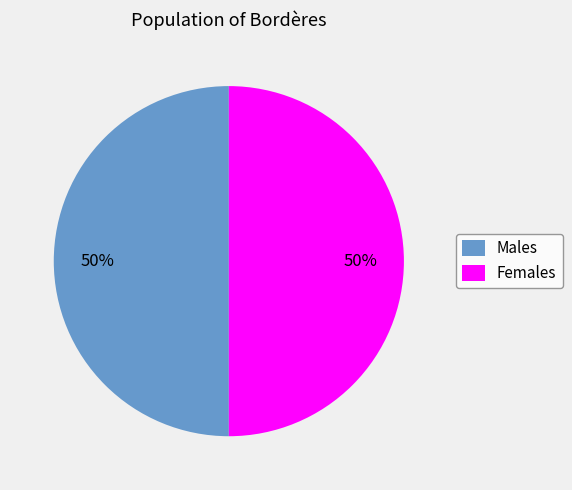

Is it true that Males is 55% of the pie?

False